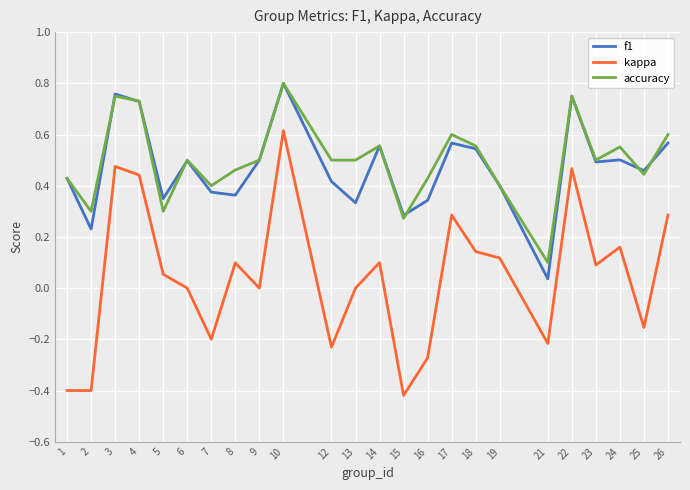

True or false: f1 has a value of 0.6 at 14.

True